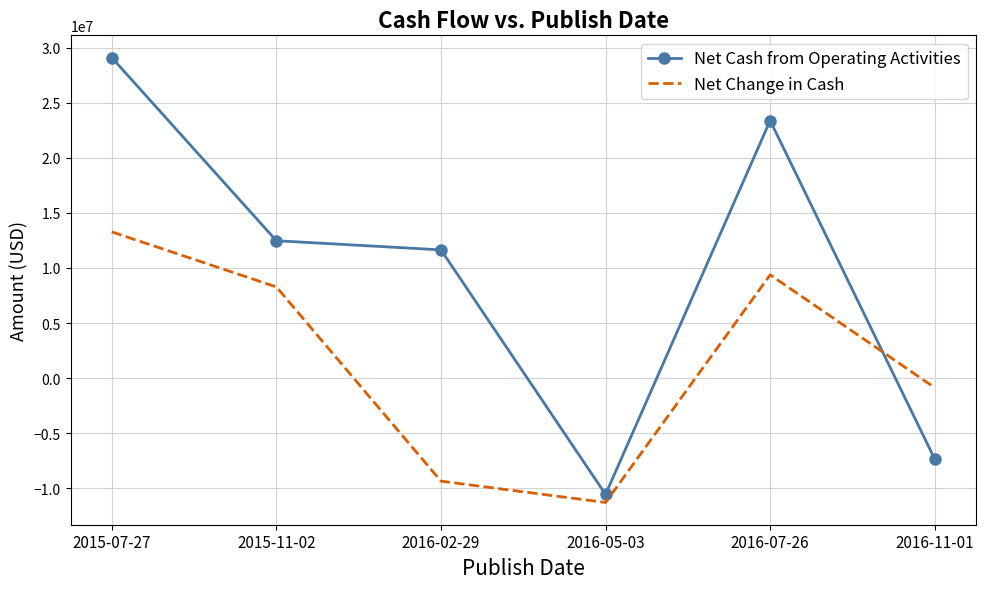

Is the value of Net Cash from Operating Activities at 2016-02-29 greater than the value of Net Change in Cash at 2015-11-02?

Yes